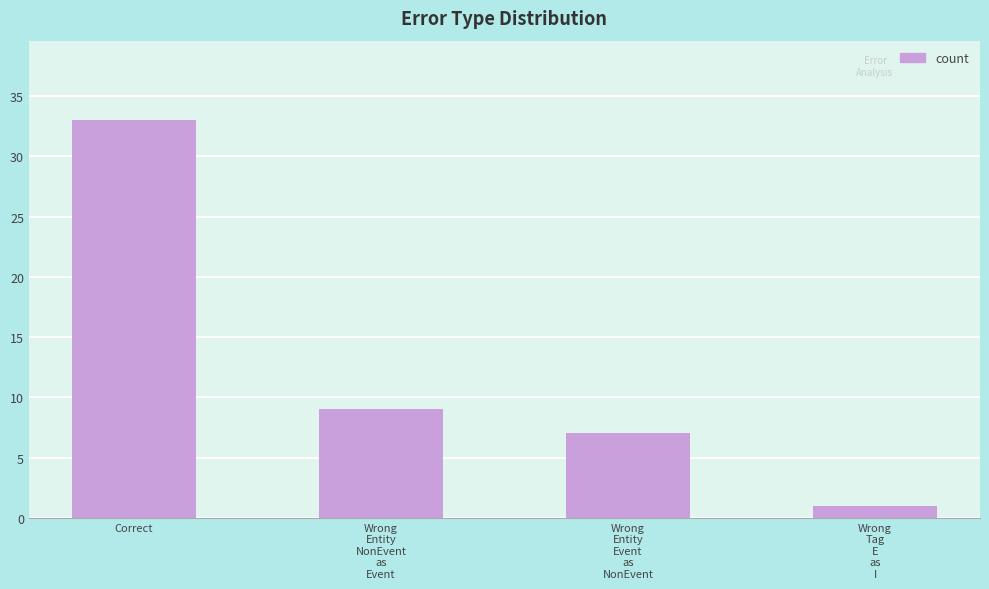

Rank the categories by value from lowest to highest.

Wrong
Tag
E
as
I, Wrong
Entity
Event
as
NonEvent, Wrong
Entity
NonEvent
as
Event, Correct